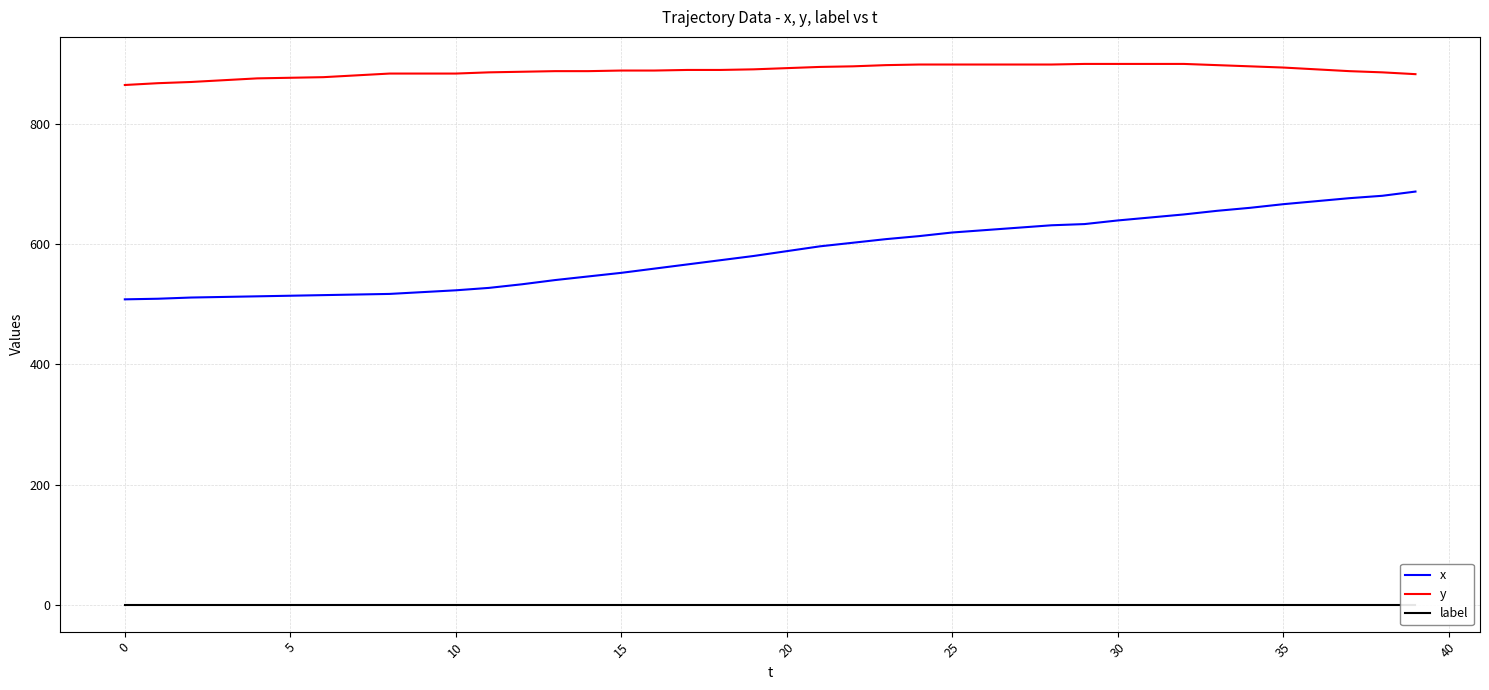

True or false: x and y cross at least once.

False